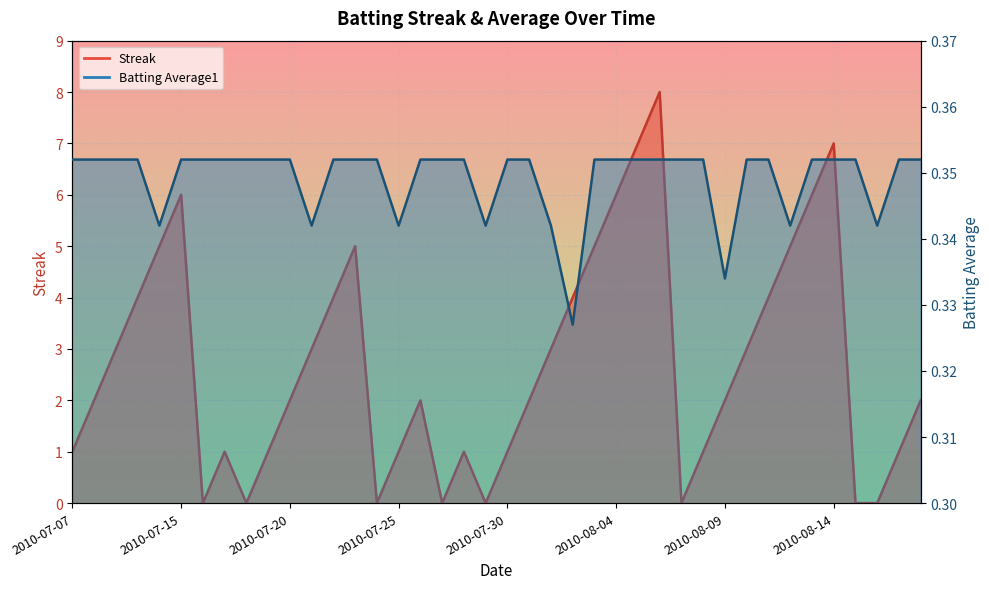

Which series changed the most between 2010-08-05 and 2010-08-12?

Streak